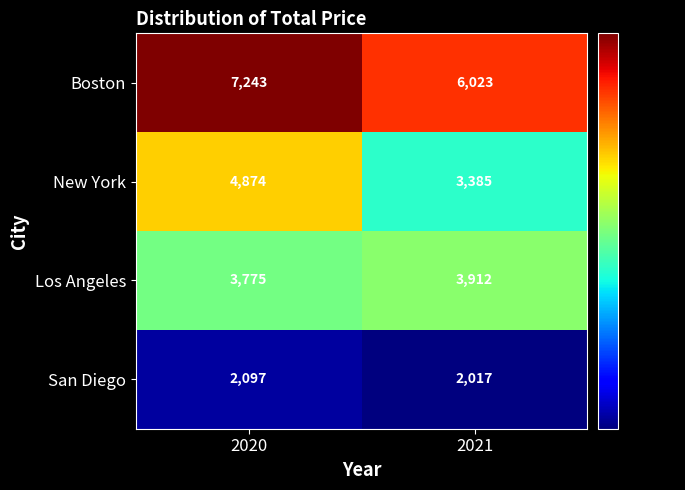

Rank the series at 2020 from highest to lowest value.

Boston, New York, Los Angeles, San Diego